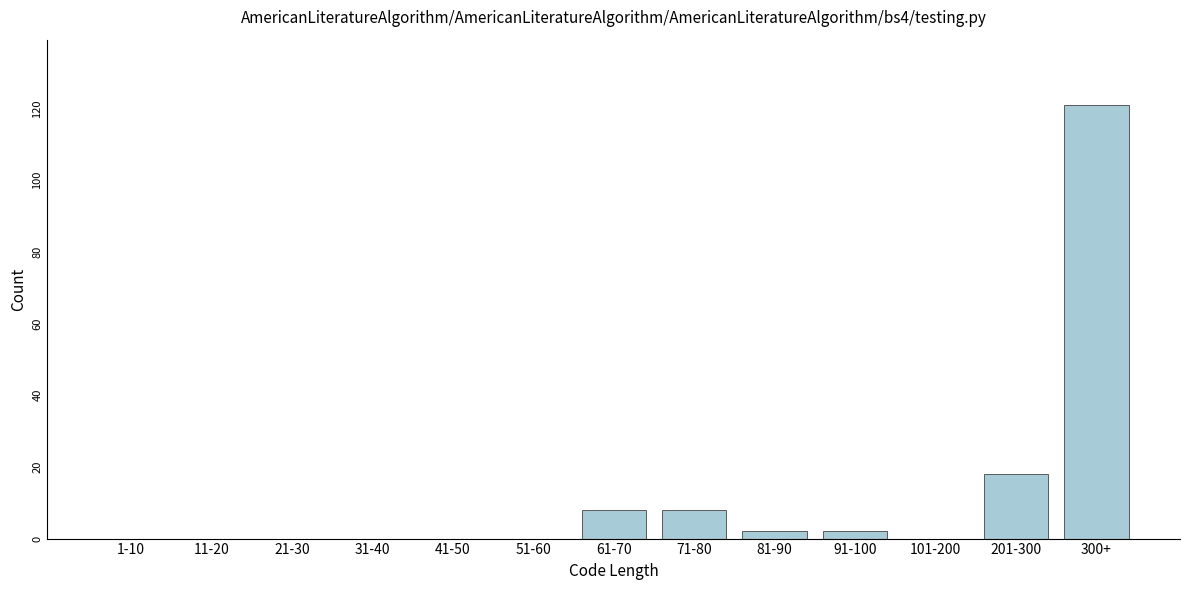

Reading left to right, list all the values displayed in this chart.

1-10=0	11-20=0	21-30=0	31-40=0	41-50=0	51-60=0	61-70=8	71-80=8	81-90=2	91-100=2	101-200=0	201-300=18	300+=121